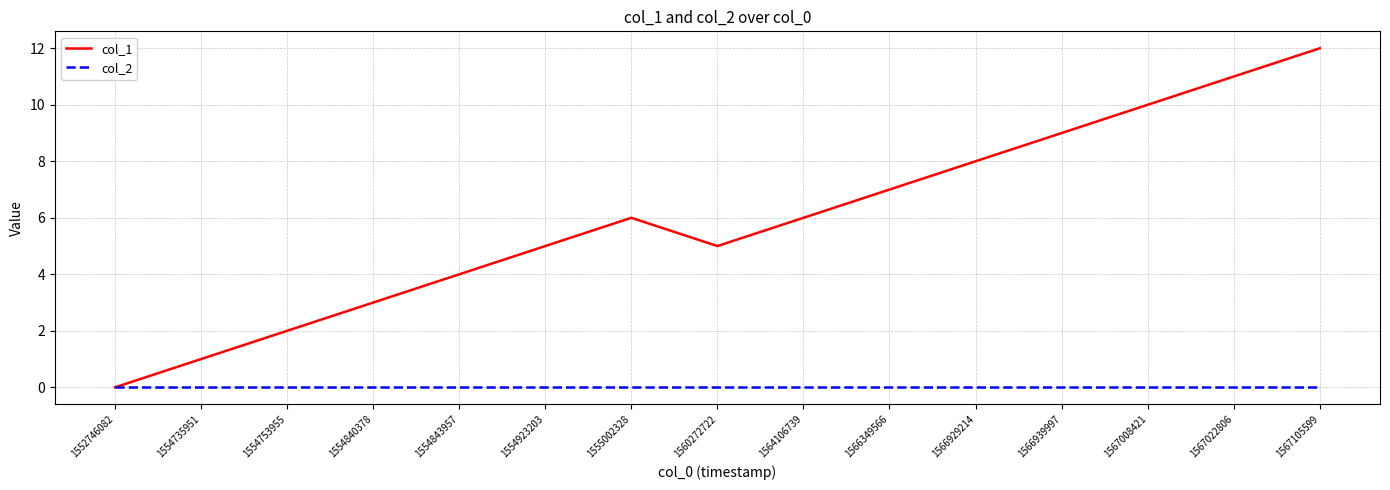

Does the chart display data point markers on the line(s)?

No